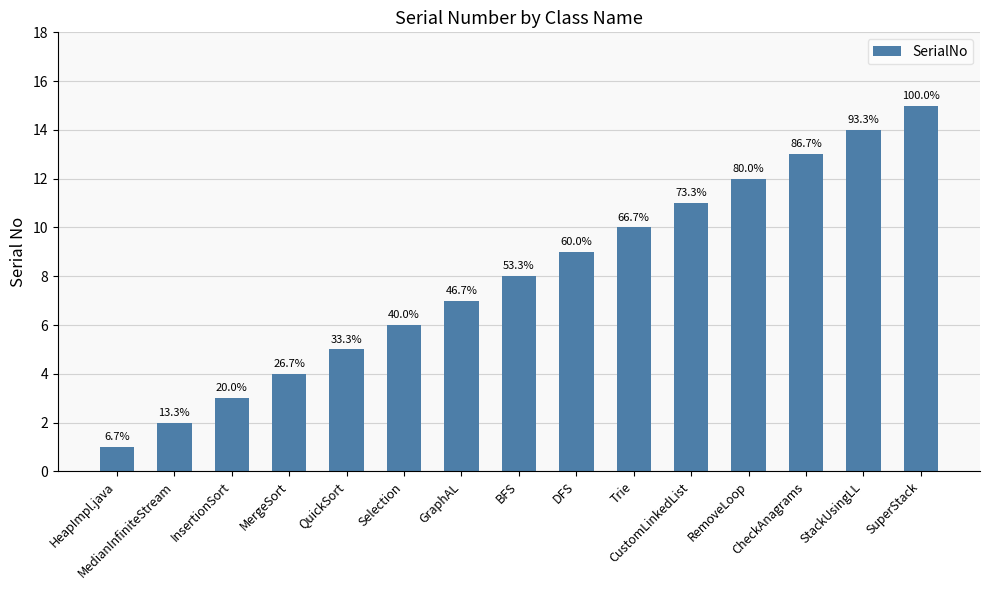

At which category does the chart reach its minimum across all series?

HeapImpl.java